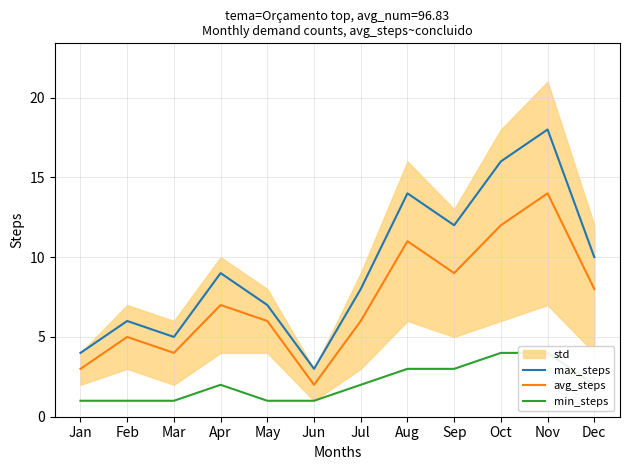

How many values in the avg_steps series are below 7?

6